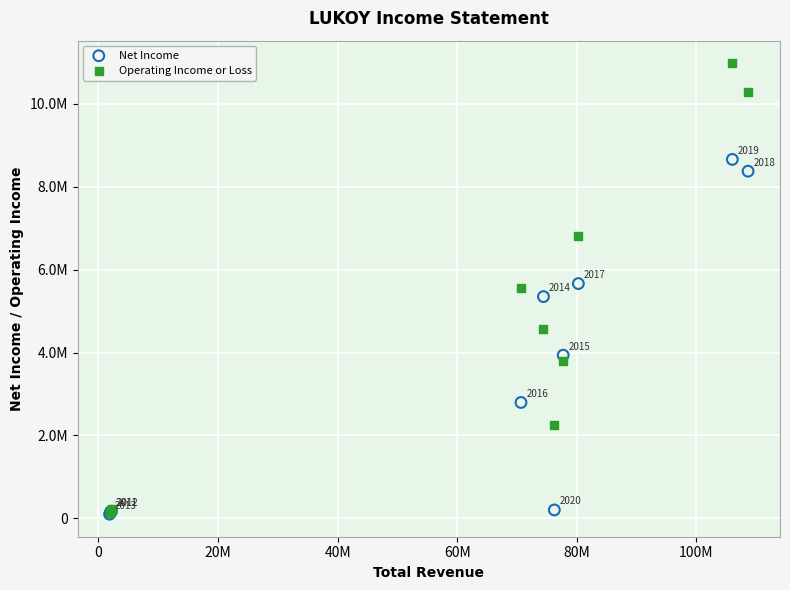

Which series has the largest Y range (max minus min)?

Operating Income or Loss